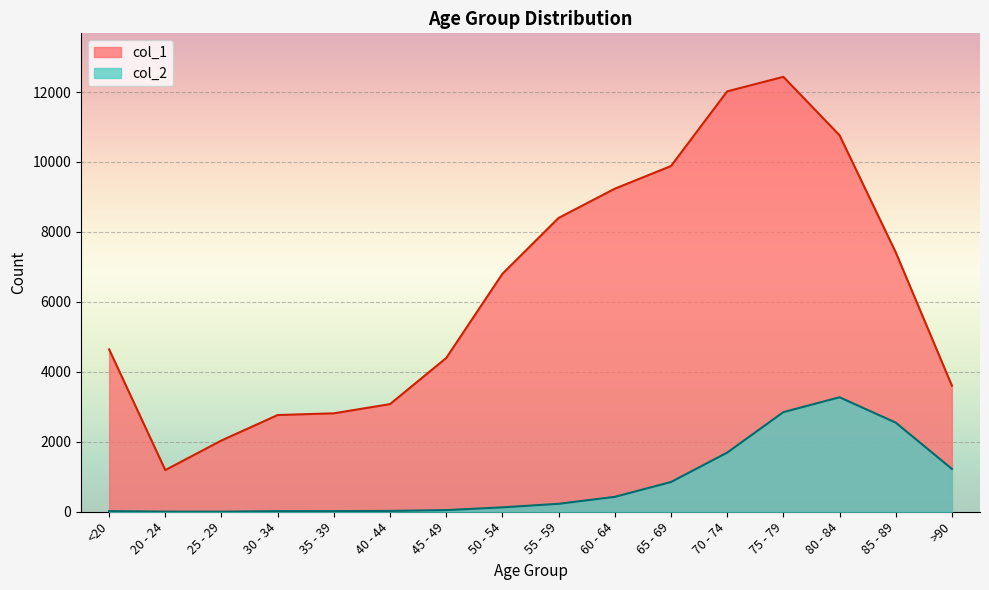

What is the spread (max minus min) of values at 70 - 74?

10328